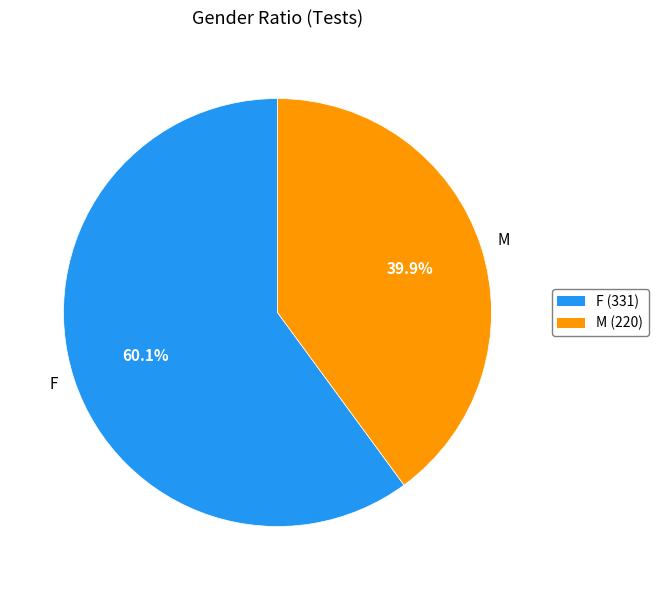

To the nearest percent, what percentage of the pie is M?

40%